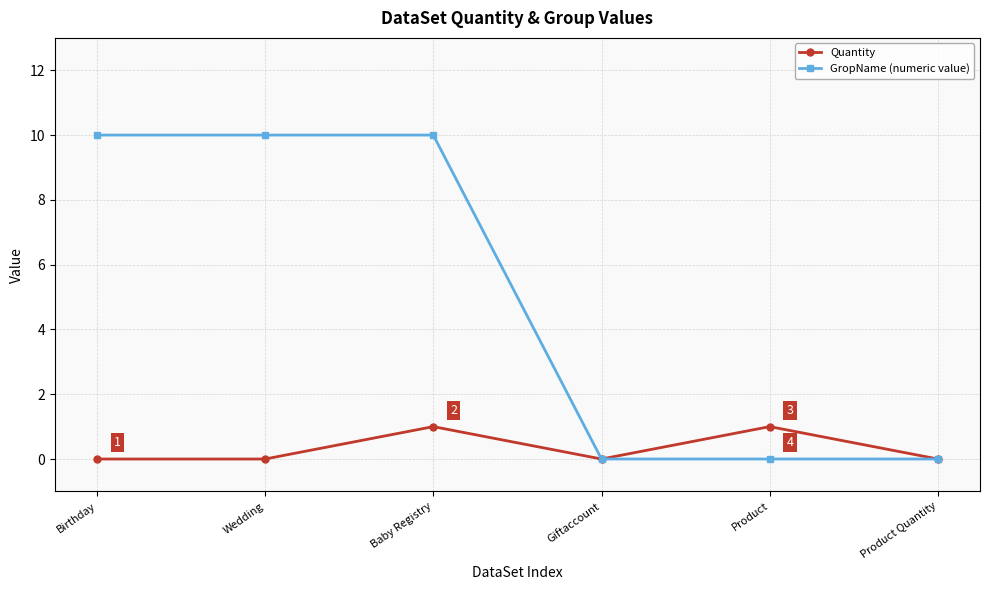

Reading left to right, what are all the values shown in this chart?

Quantity: 0	0	1	0	1	0
GropName (numeric value): 10	10	10	0	0	0